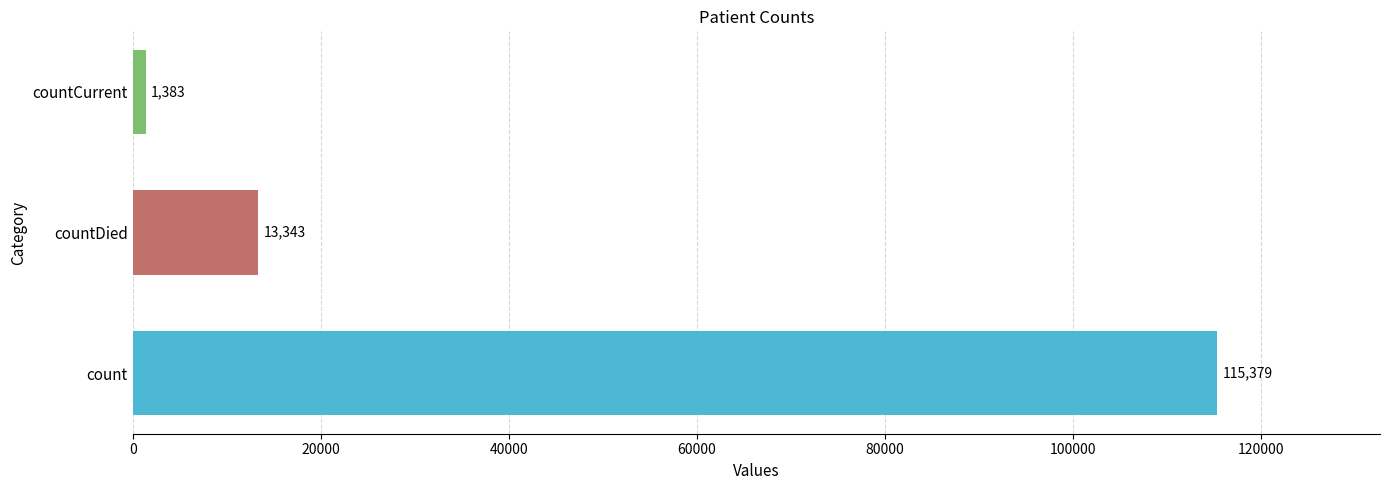

Reading bottom to top, what are all the values shown in this chart?

115379	13343	1383